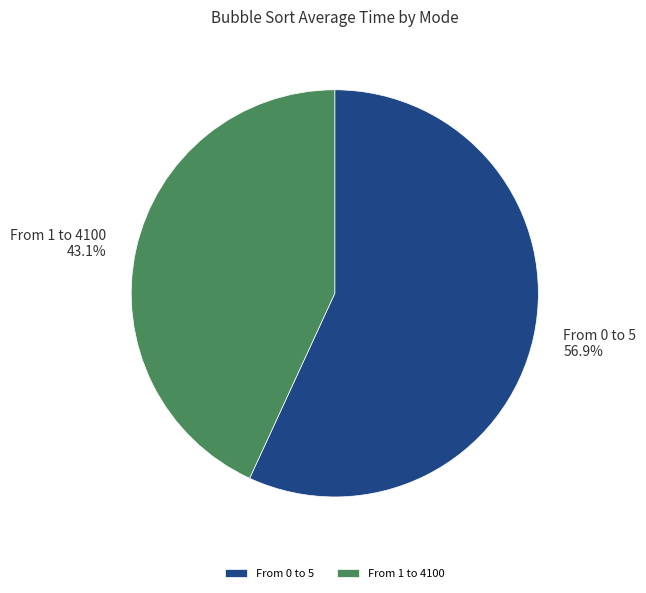

Rank the categories by value from highest to lowest.

From 0 to 5, From 1 to 4100